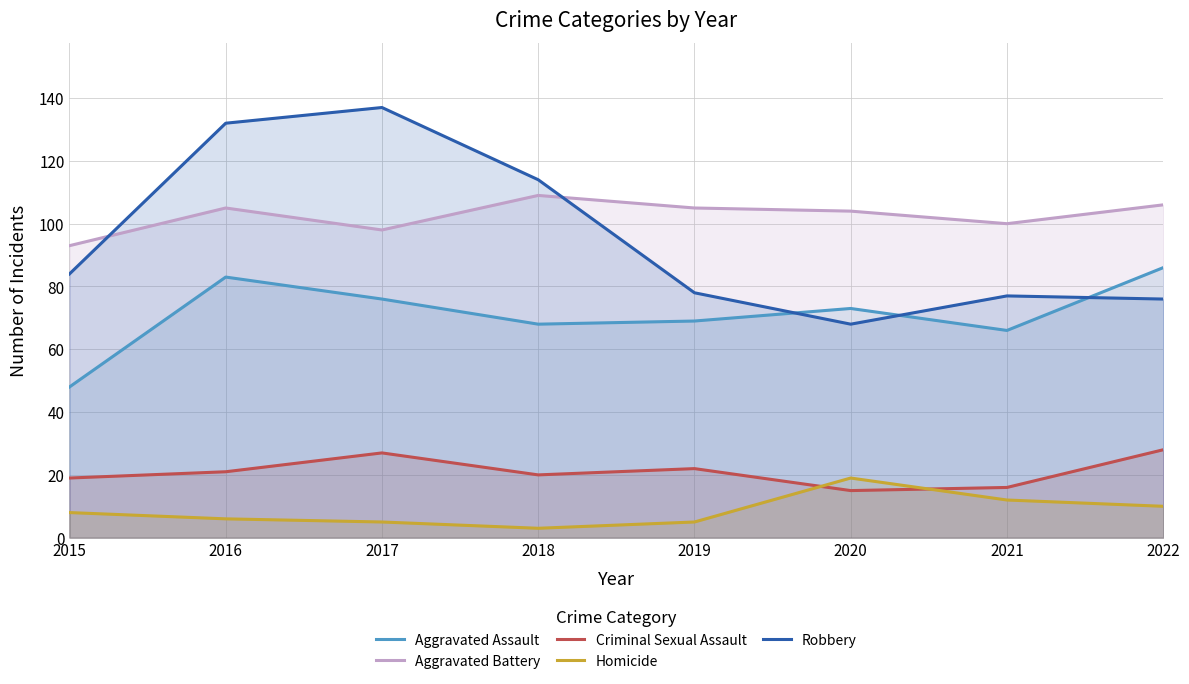

At how many categories does at least one series exceed 17?

8